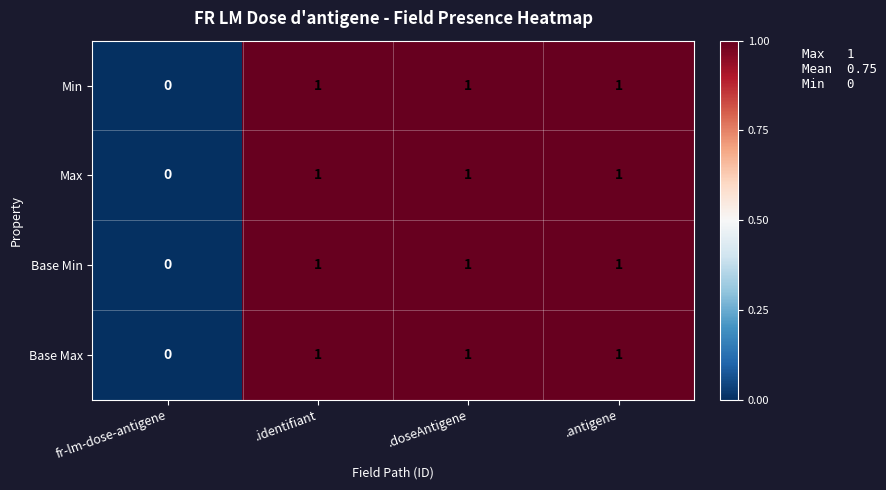

At which label is Min closest to 0?

fr-lm-dose-antigene